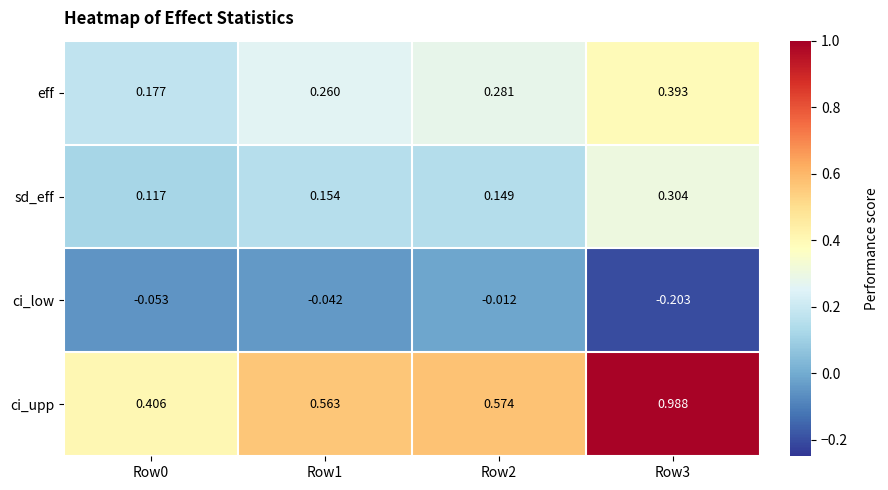

Rank the series at Row3 from lowest to highest value.

ci_low, sd_eff, eff, ci_upp